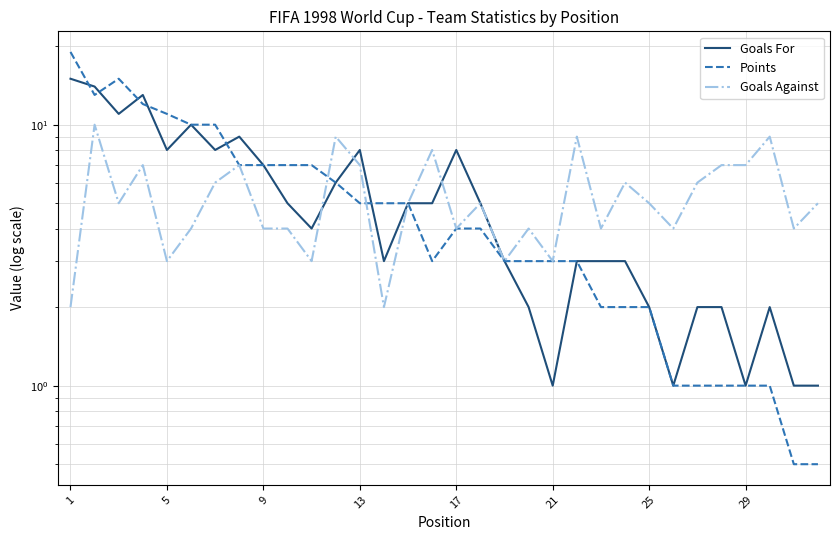

How many intersections are there between Goals Against and Points?

2